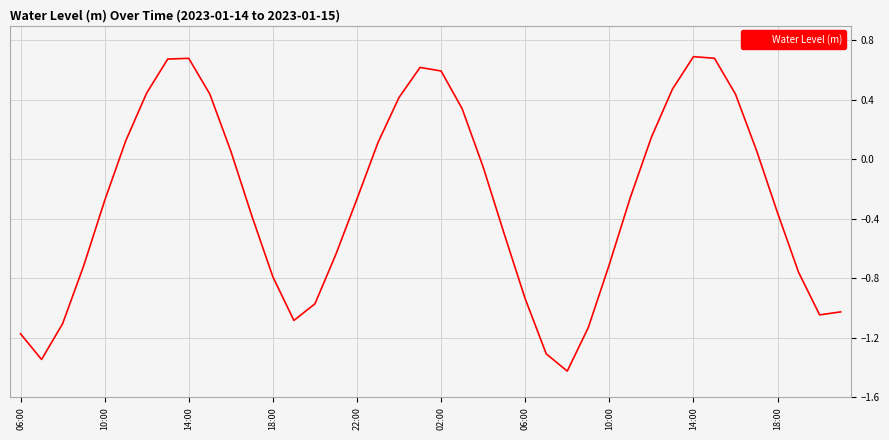

What is the difference between the maximum and minimum values?

2.1